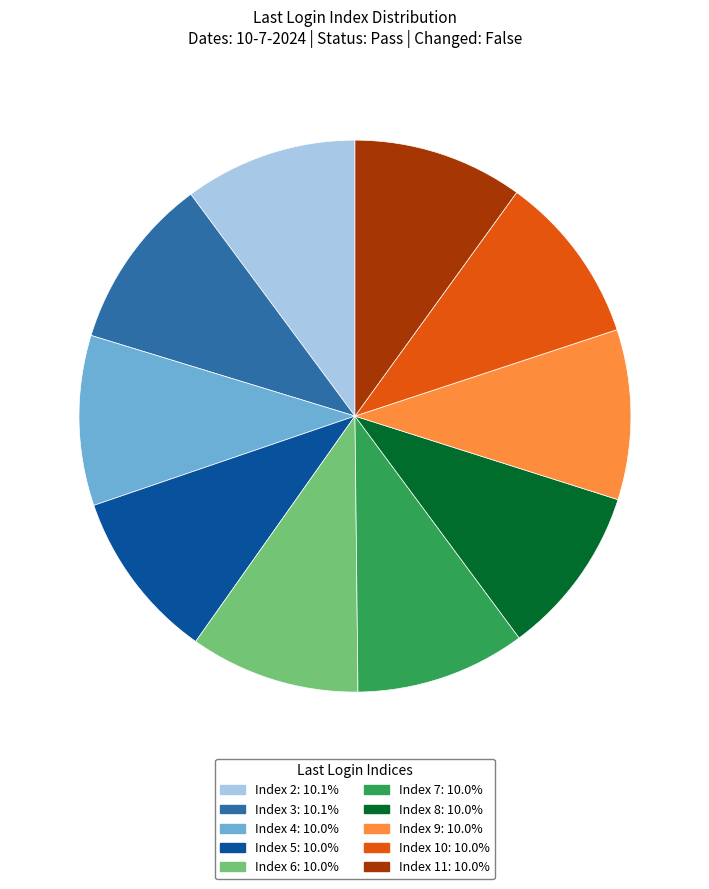

How many slices are in this pie chart?

10